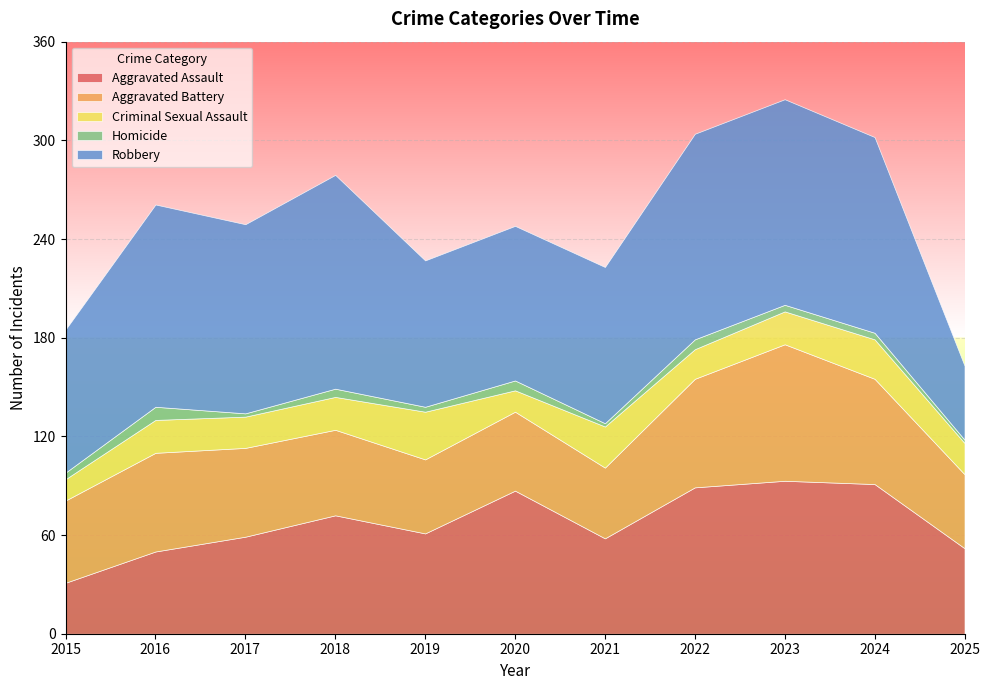

The value of Robbery at 2023 is 125. True or false?

True